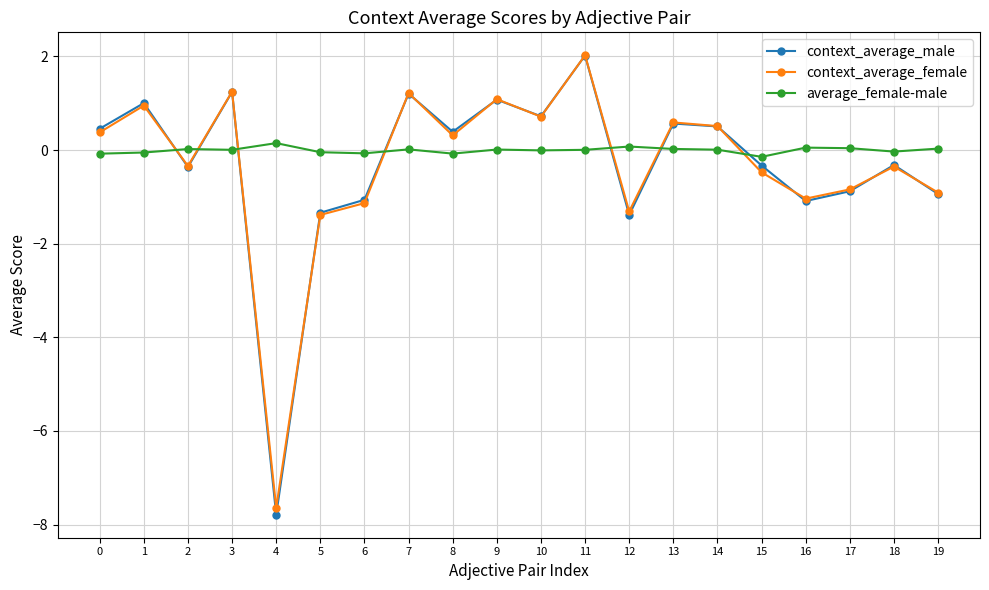

How many lines are shown in the chart?

3